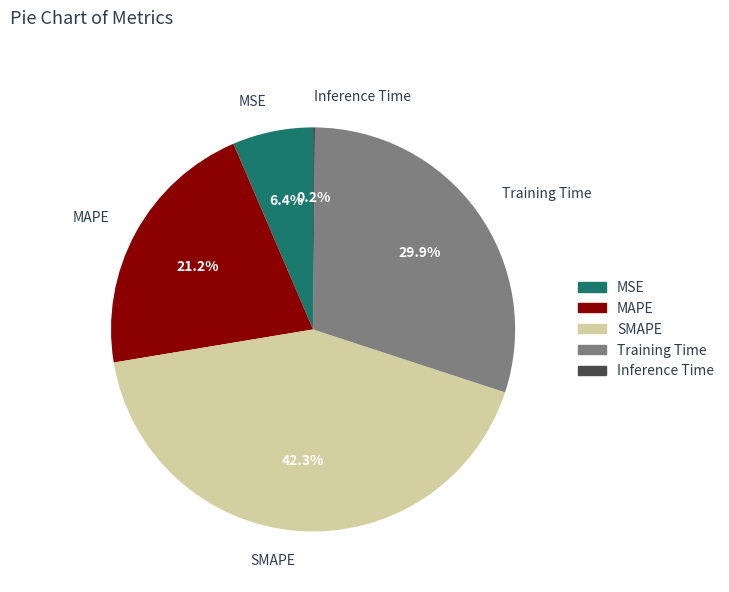

Which has a higher value, Training Time or MAPE?

Training Time